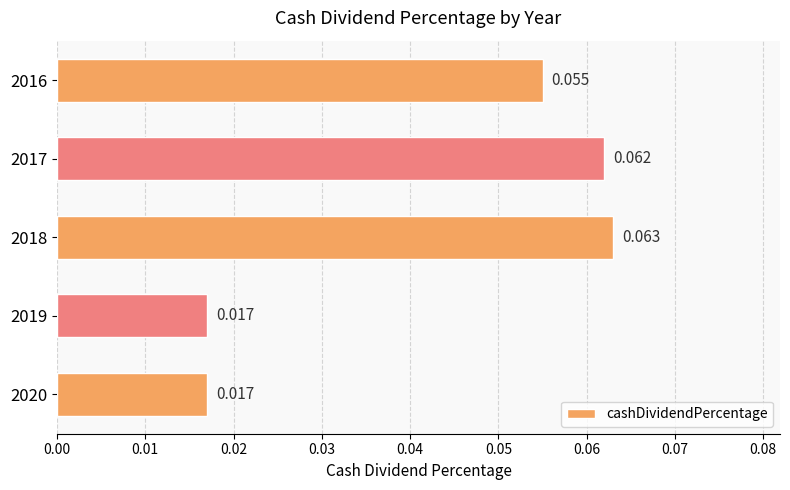

What is the sum of all values?

0.2